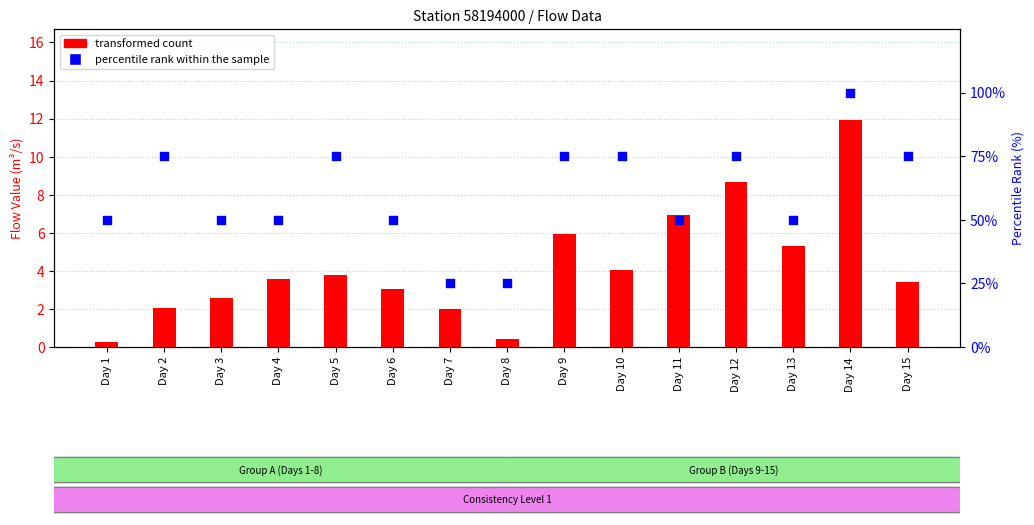

Is the value of transformed count at Day 7 greater than the value of percentile rank within the sample at Day 6?

No